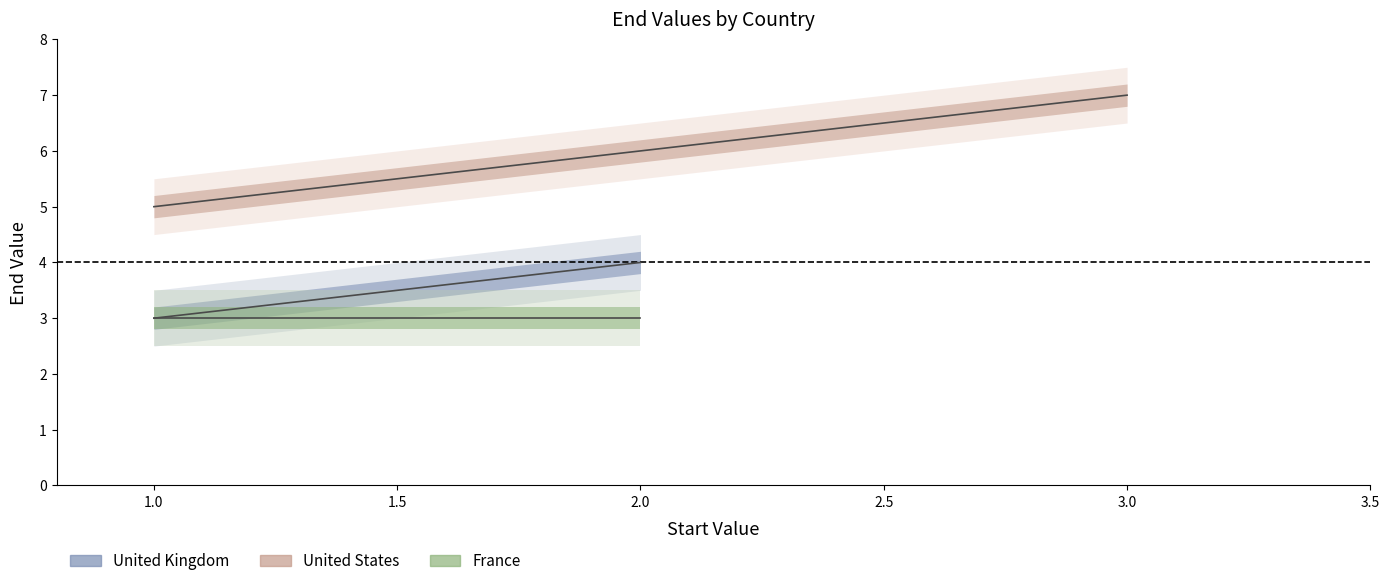

Read the United States value at 1.0.

5